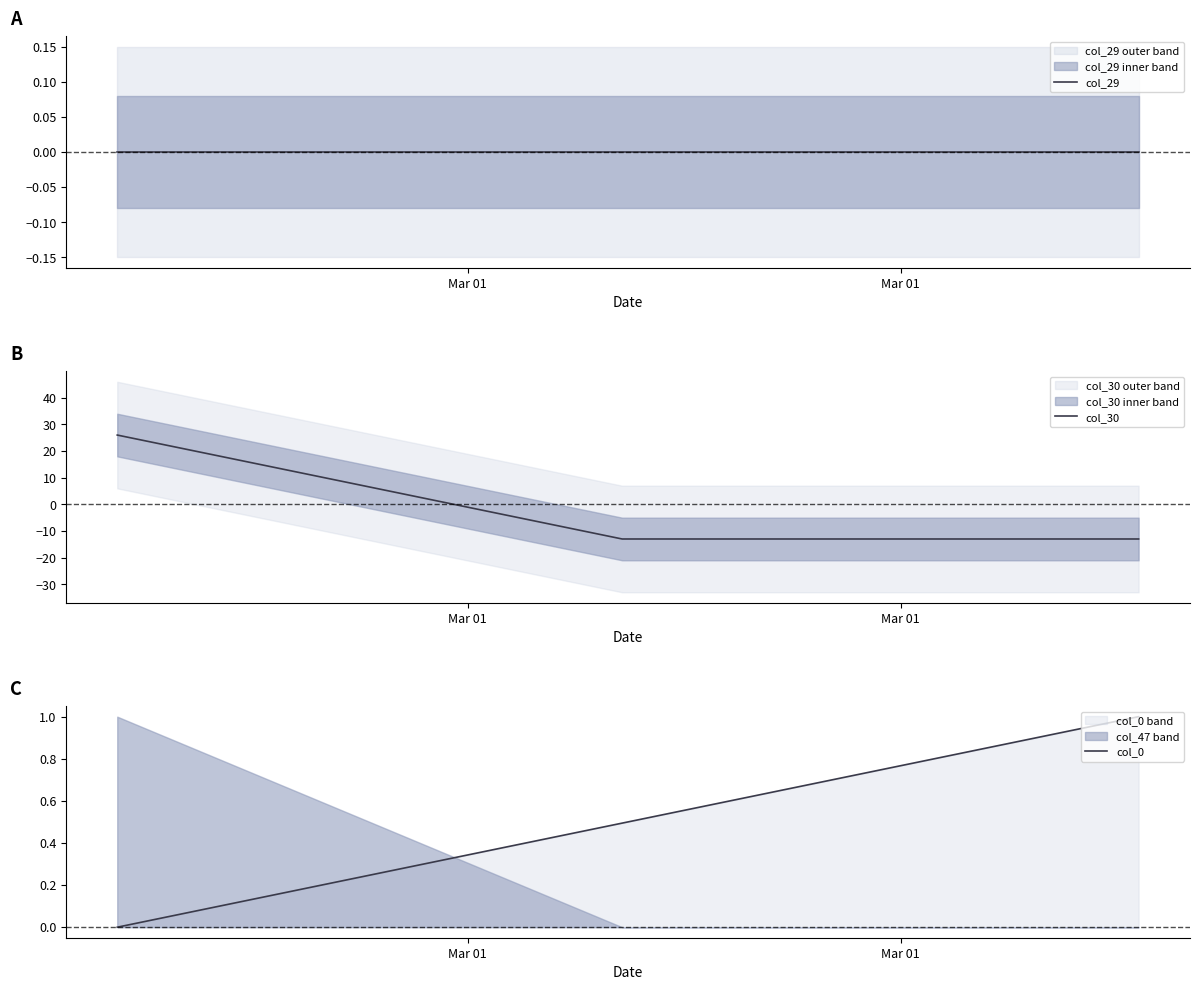

What is the maximum value shown in the chart?

26.0